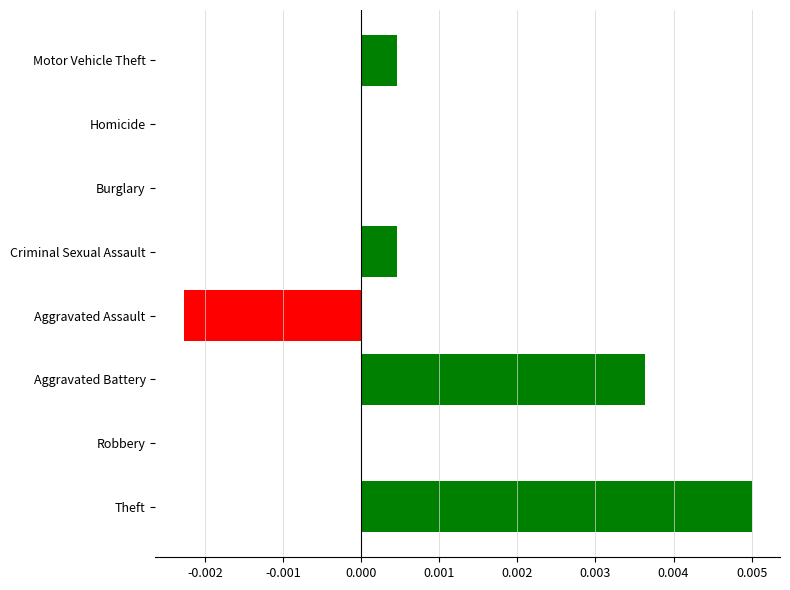

True or false: the data shows 0.0 at Motor Vehicle Theft.

True